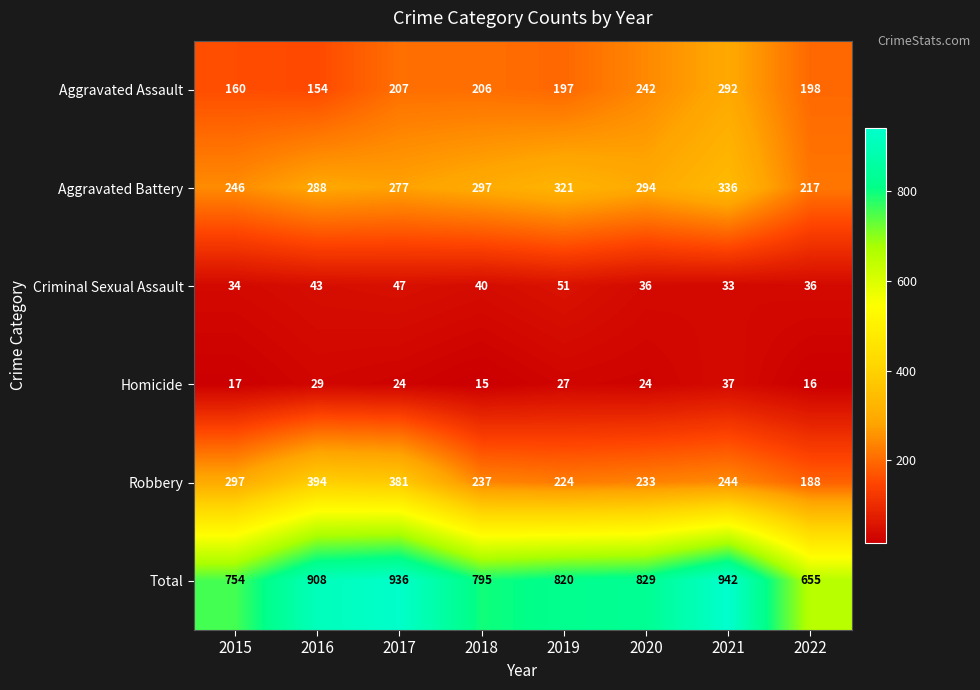

How many distinct data groups are displayed?

6